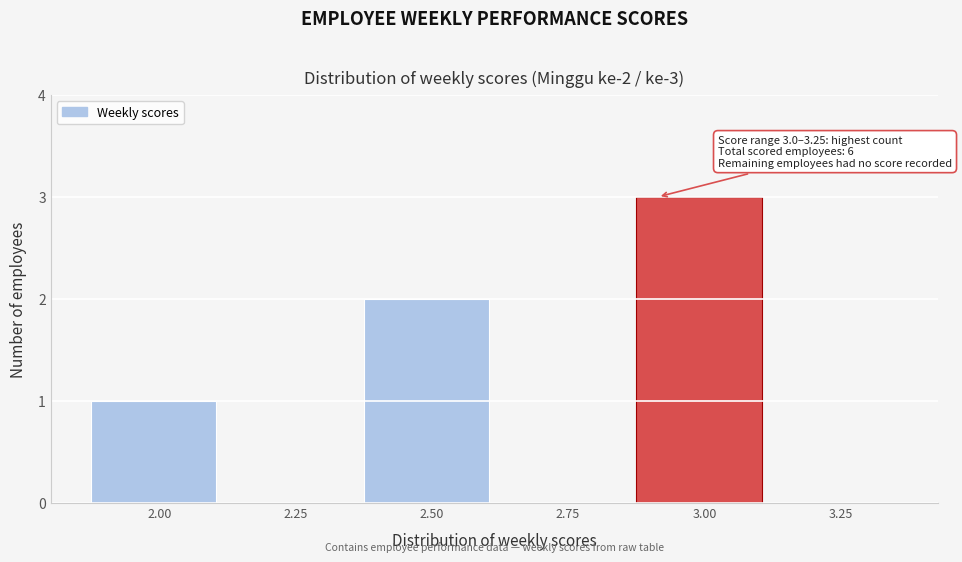

Reading left to right, transcribe all the data shown in this chart.

2.00=1	2.25=0	2.50=2	2.75=0	3.00=3	3.25=0